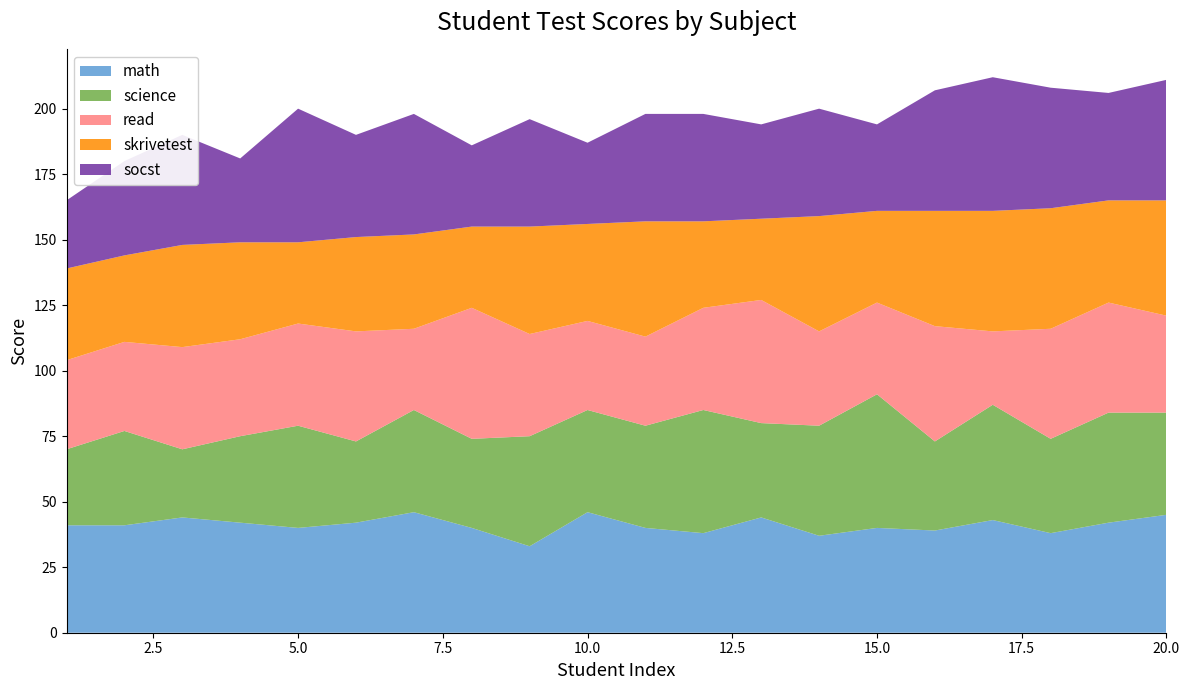

Reading left to right, what are all the values shown in this chart?

math: 41	41	44	42	40	42	46	40	33	46	40	38	44	37	40	39	43	38	42	45
science: 29	36	26	33	39	31	39	34	42	39	39	47	36	42	51	34	44	36	42	39
read: 34	34	39	37	39	42	31	50	39	34	34	39	47	36	35	44	28	42	42	37
skrivetest: 35	33	39	37	31	36	36	31	41	37	44	33	31	44	35	44	46	46	39	44
socst: 26	36	42	32	51	39	46	31	41	31	41	41	36	41	33	46	51	46	41	46